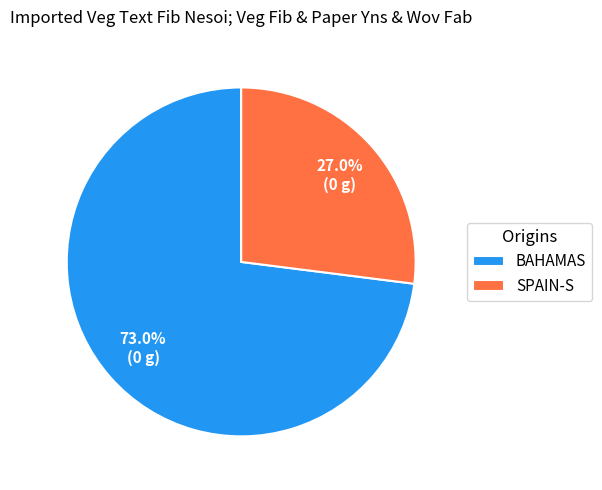

Which slice is the smallest?

SPAIN-S